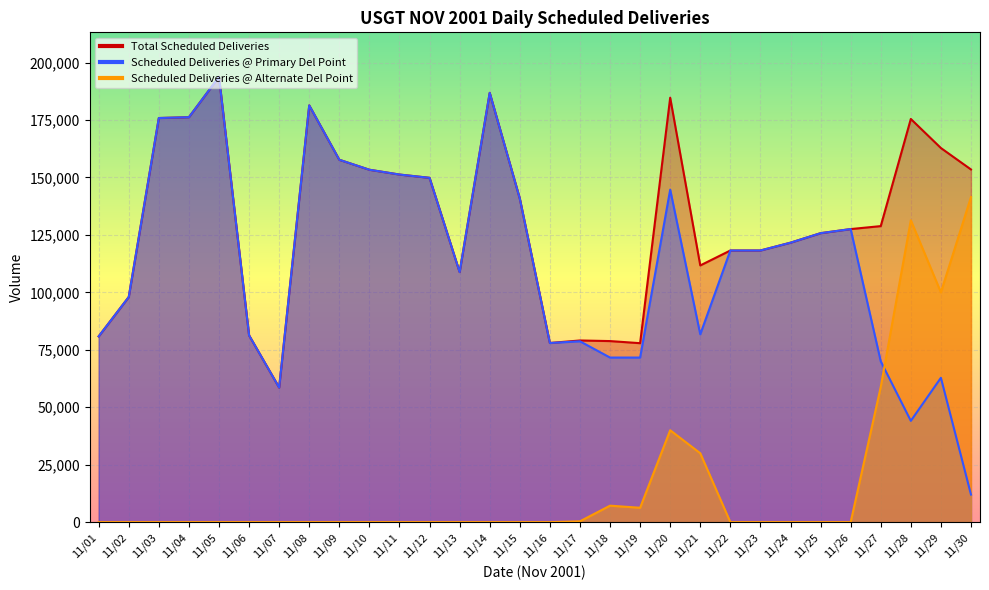

At which label does Scheduled Deliveries @ Primary Del Point reach its peak?

11/05